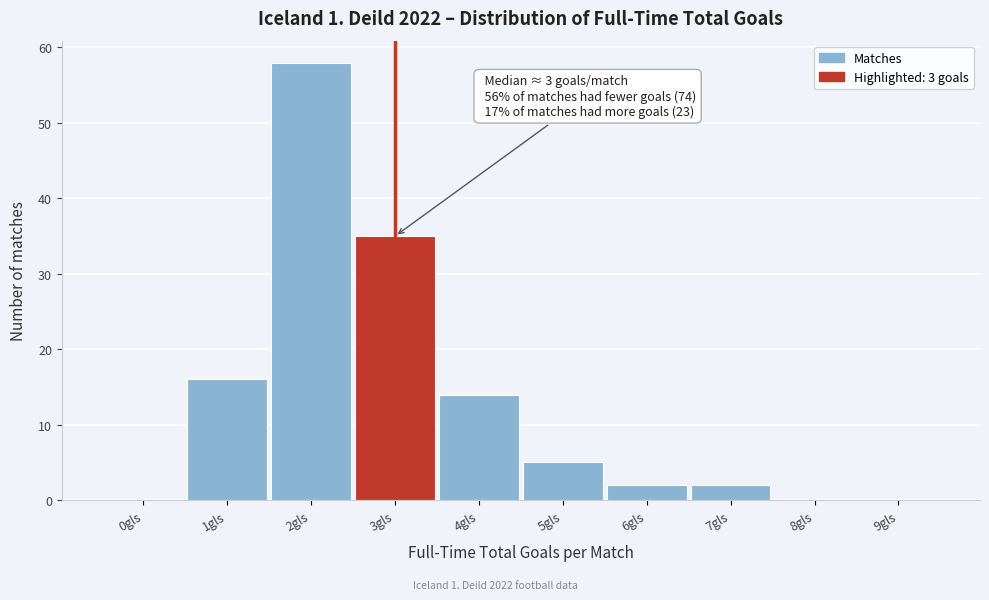

Reading right to left, extract all data points from this chart.

9gls=0	8gls=0	7gls=2	6gls=2	5gls=5	4gls=14	3gls=35	2gls=58	1gls=16	0gls=0